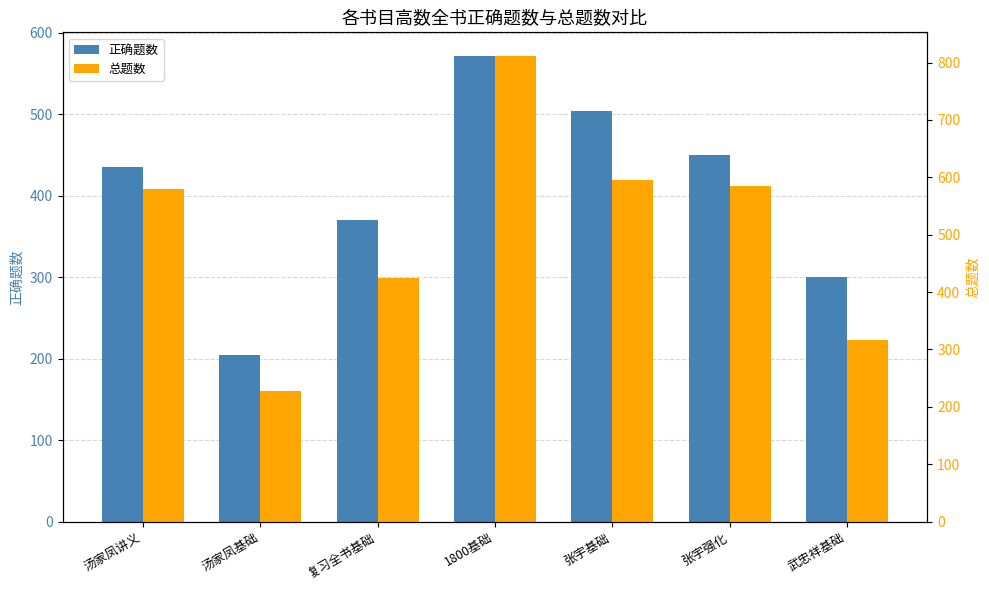

Reading left to right, list all the values displayed in this chart.

正确题数: 435	205	370	572	504	450	300
总题数: 579	228	424	812	596	585	316